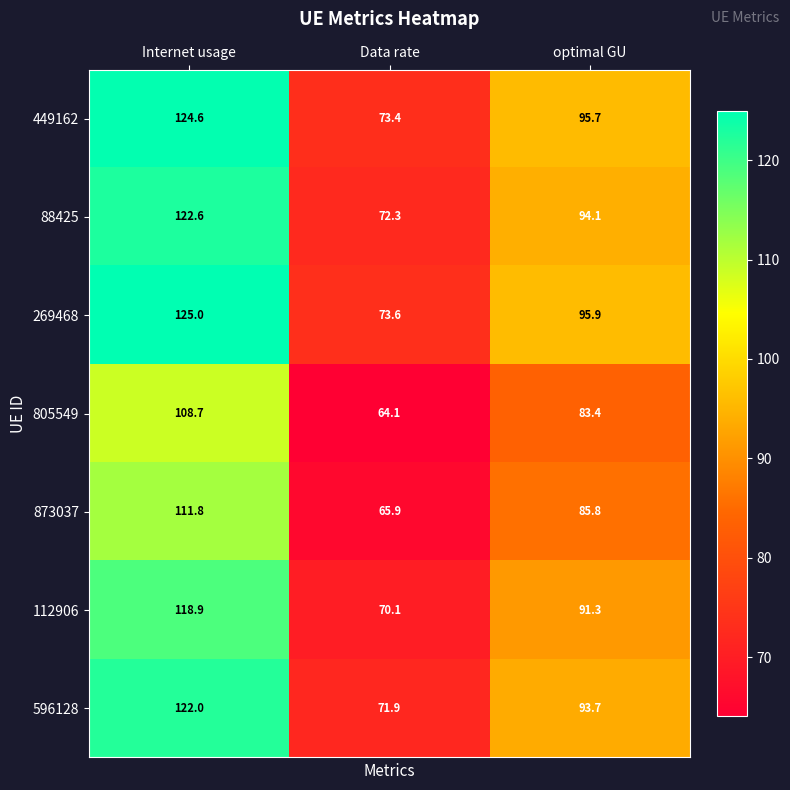

Between Internet usage and Data rate, which series saw the biggest shift?

269468